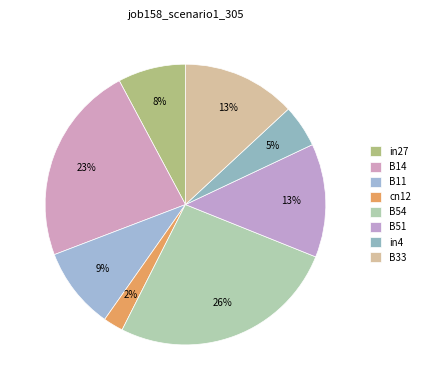

How many slices are in this pie chart?

8